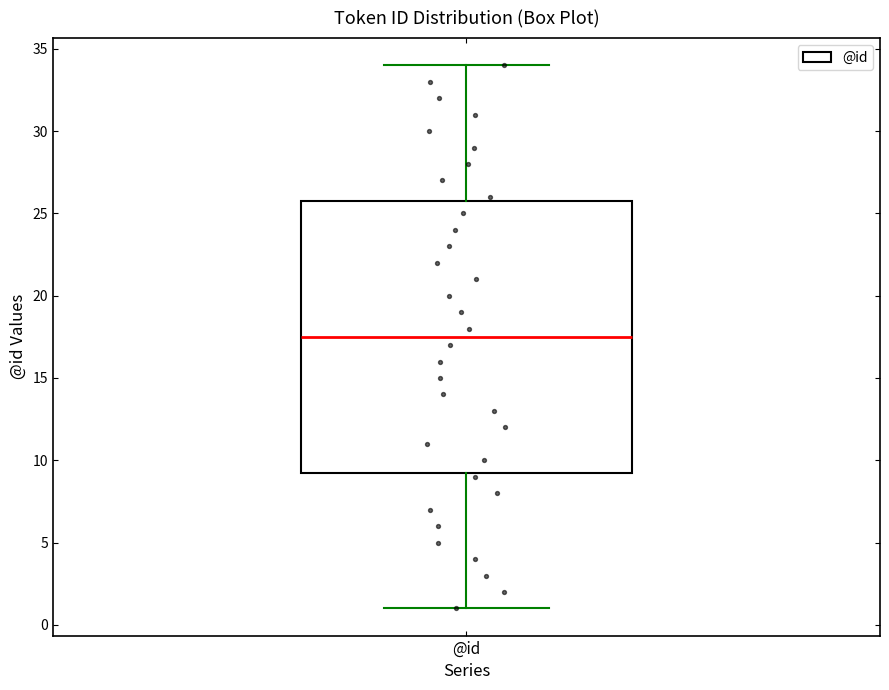

Read this box plot against the y-axis: the position of the median line, the range covered by the box, and the ends of both whiskers. The values are not printed on the chart, so give them approximately, as read against the axis.

median 17.5, box 9.5 to 26.0, whiskers 1.0 to 34.0